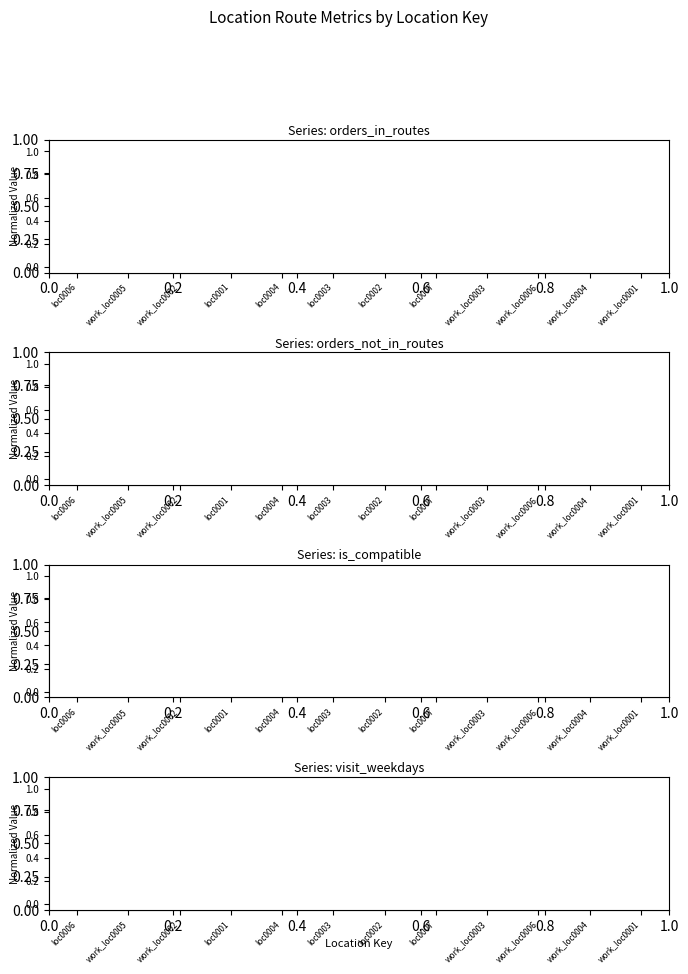

The value of orders_in_routes at work_loc0003 is 0.2. True or false?

False